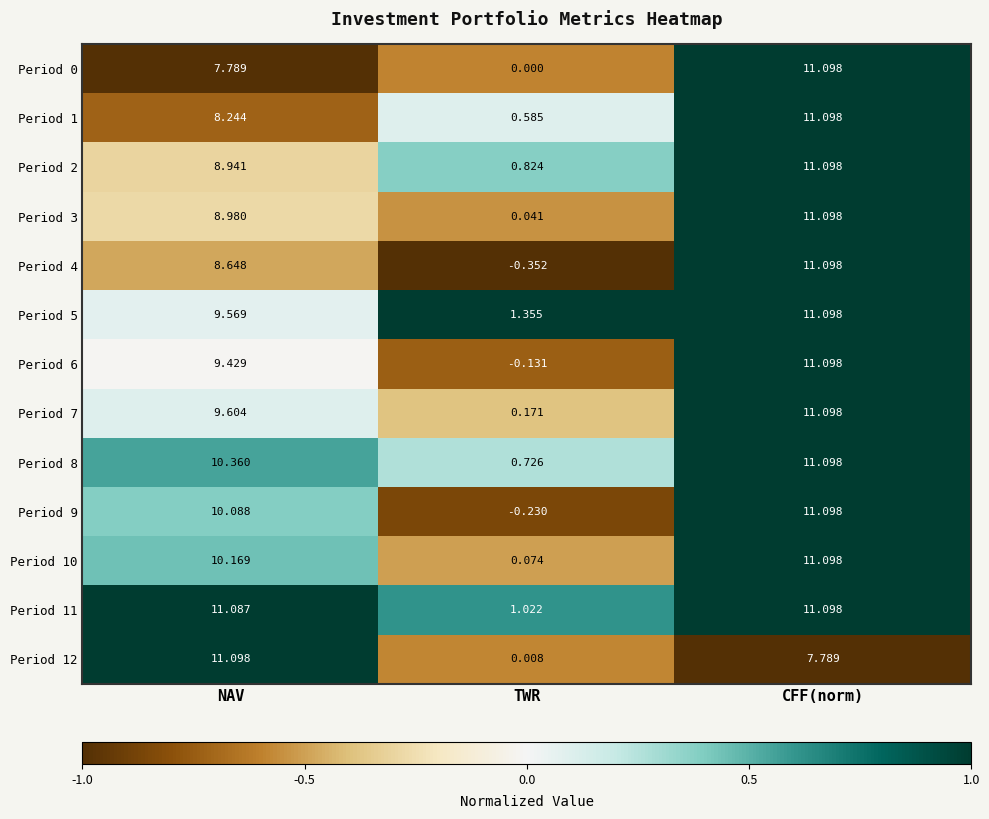

Which category has the lowest value across all series?

TWR